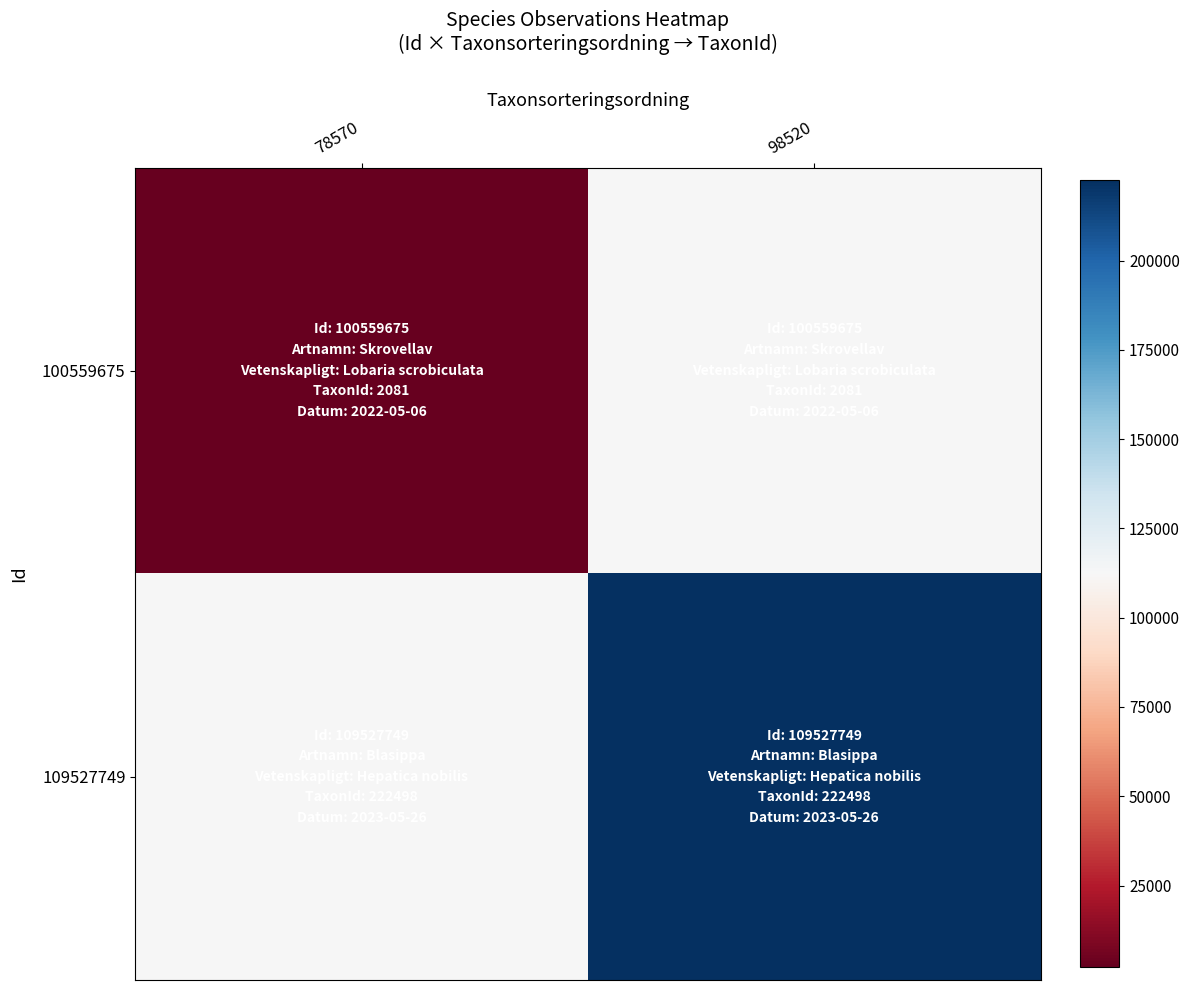

Reading left to right, extract all data points from this chart.

100559675: 78570=2081.0	98520=112289.5
109527749: 78570=112289.5	98520=222498.0